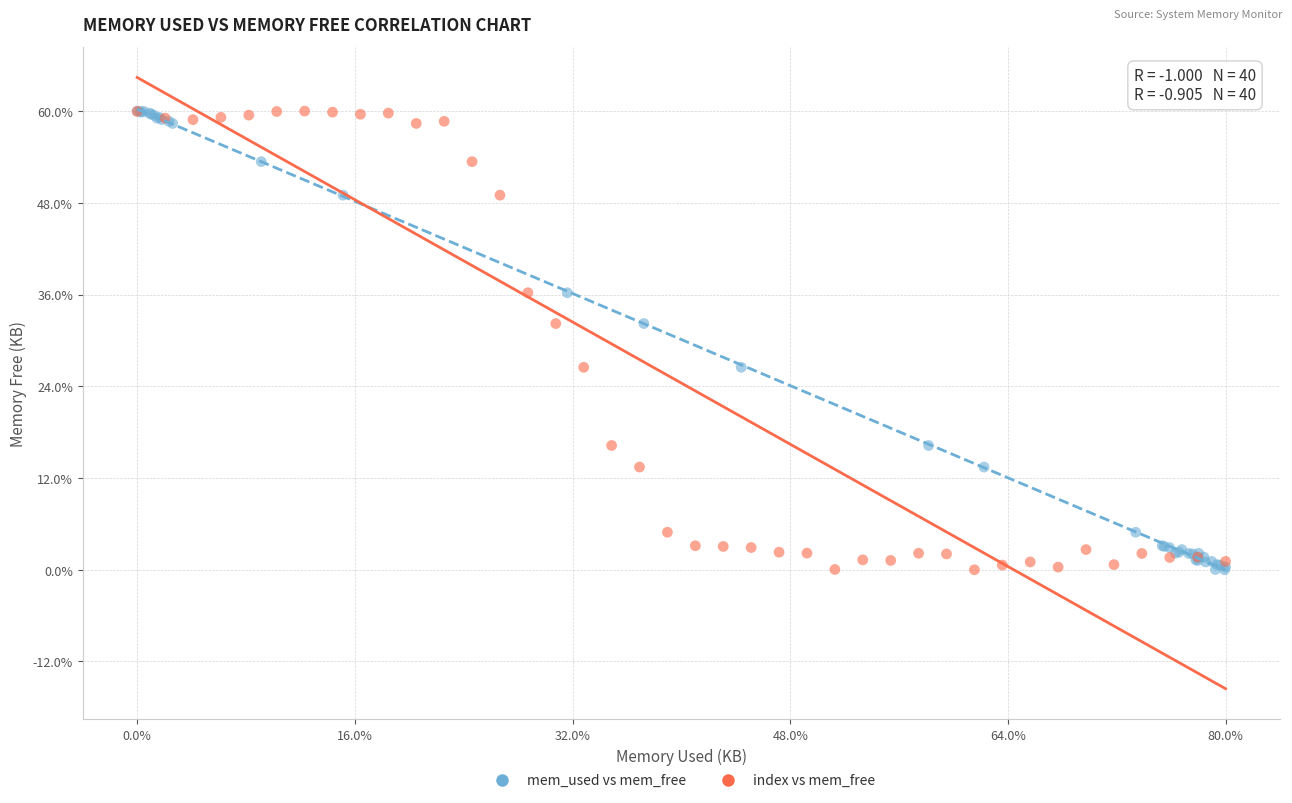

What are all the series names shown in the legend?

mem_used vs mem_free, index vs mem_free